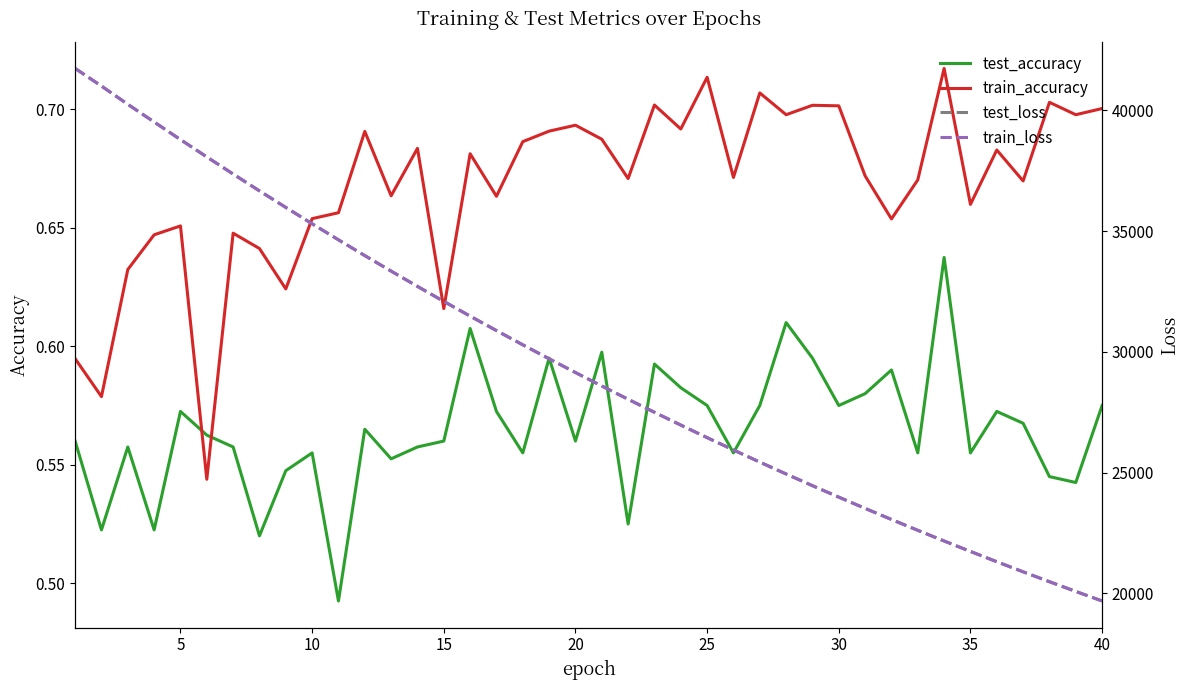

True or false: test_accuracy has a value of 0.9 at 20.

False